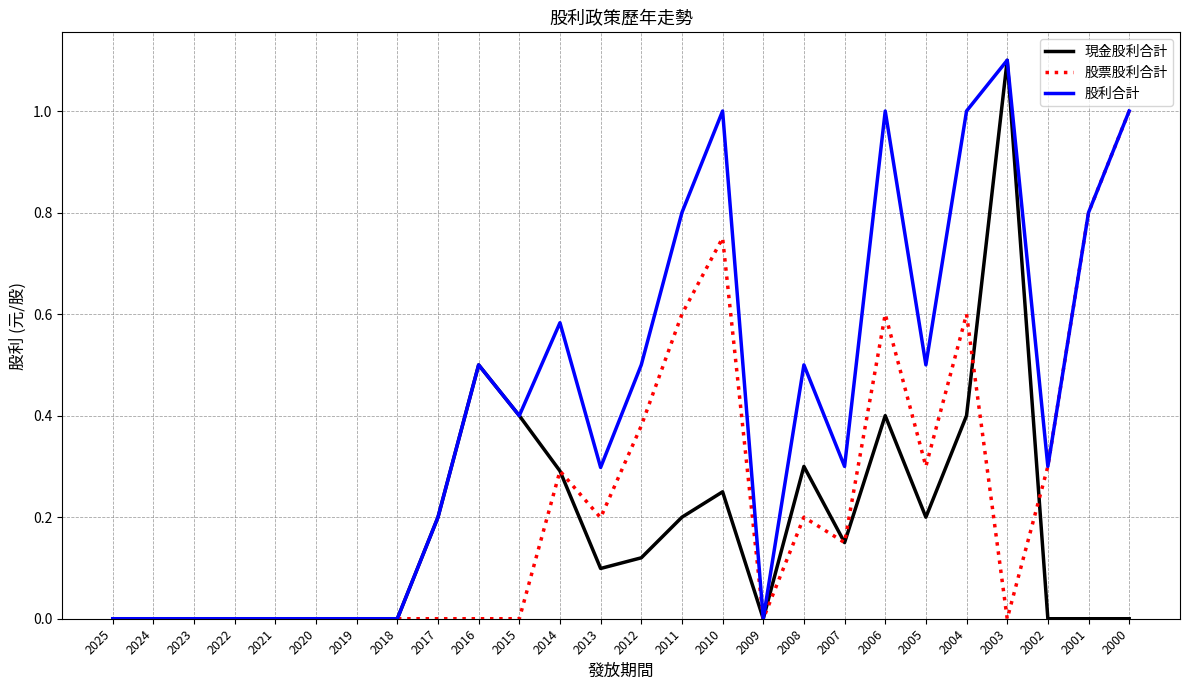

What is the highest value of the 現金股利合計 series?

1.1